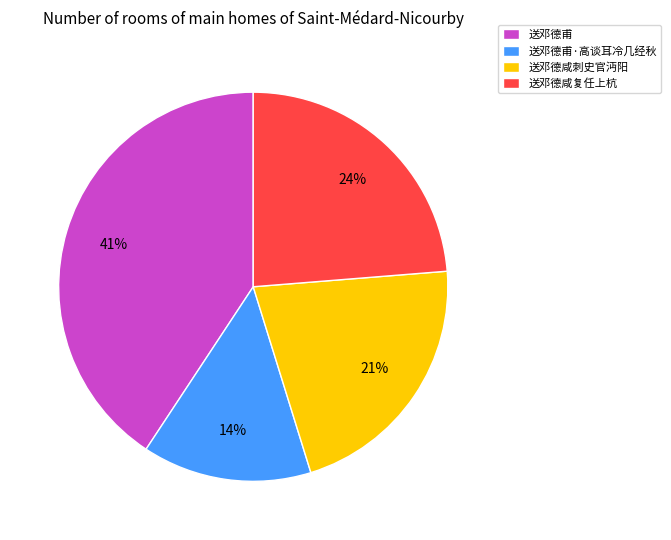

True or false: 送邓德咸复任上杭 accounts for 24% of the total.

True